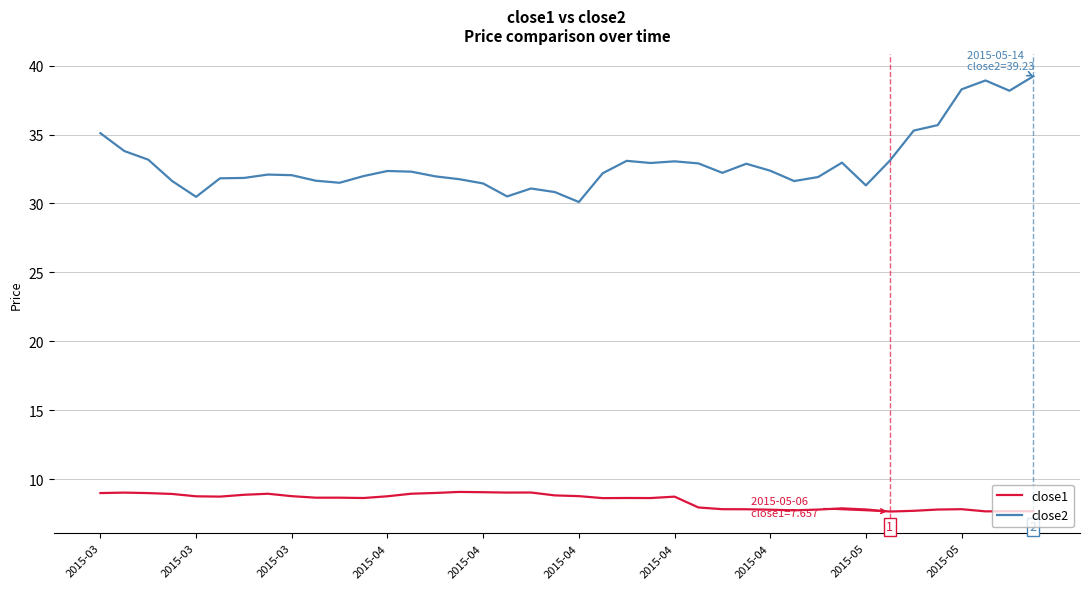

True or false: close1 has more than 1 interior local peaks.

True